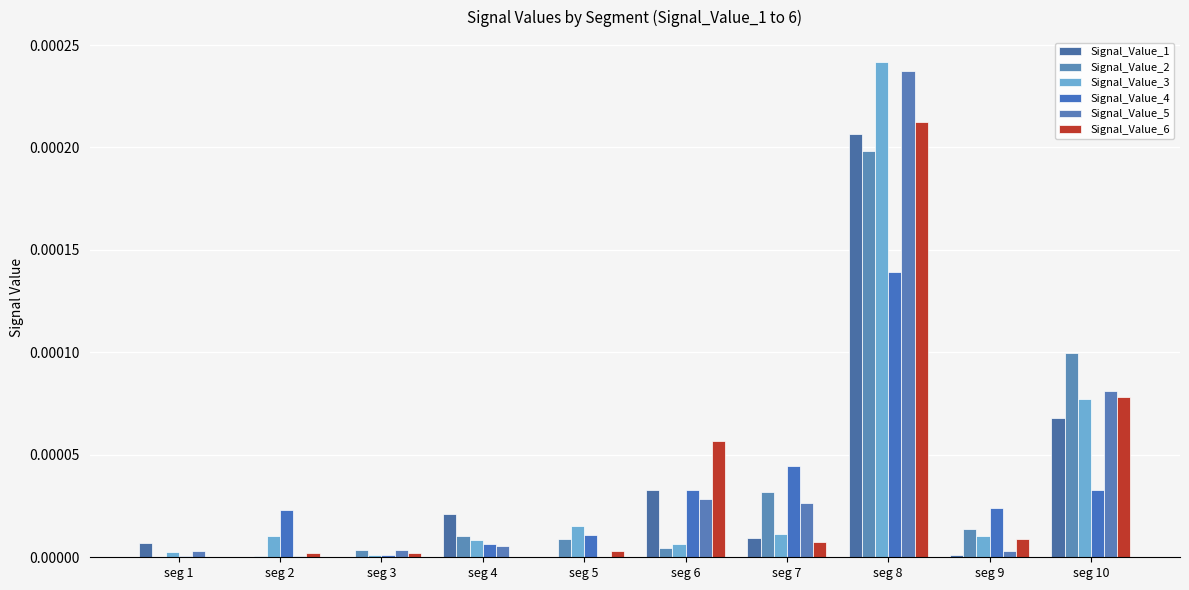

The value of Signal_Value_3 at seg 7 is 0.0. True or false?

True